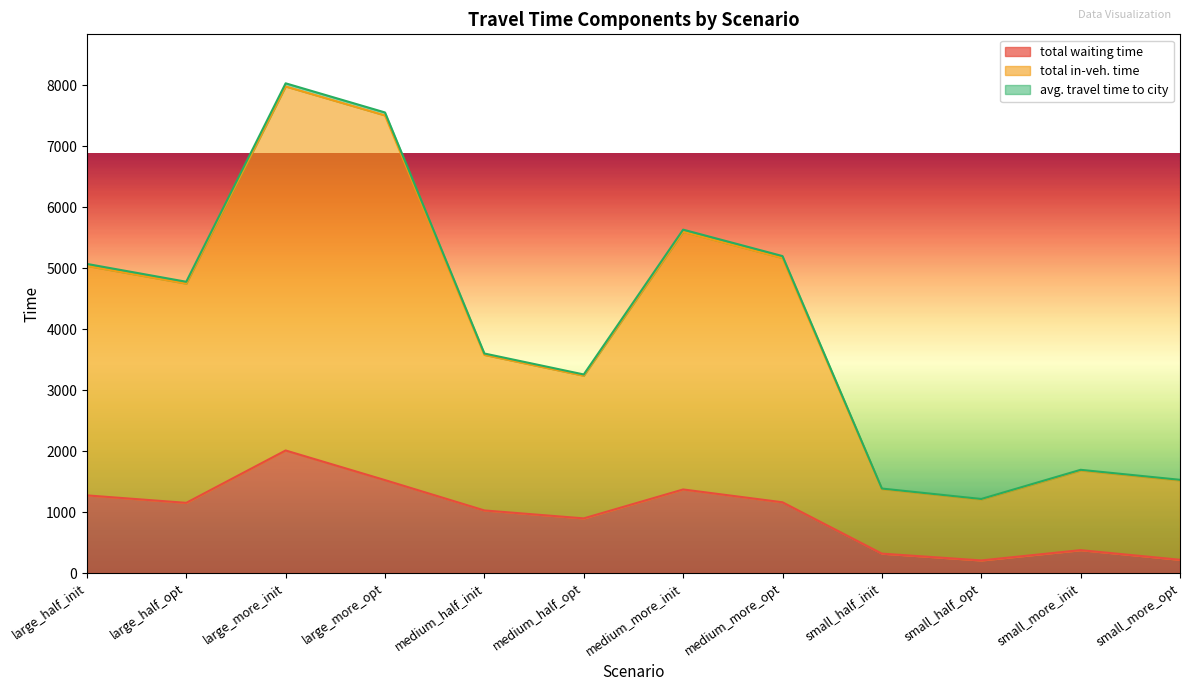

At how many categories does at least one series exceed 4808?

5